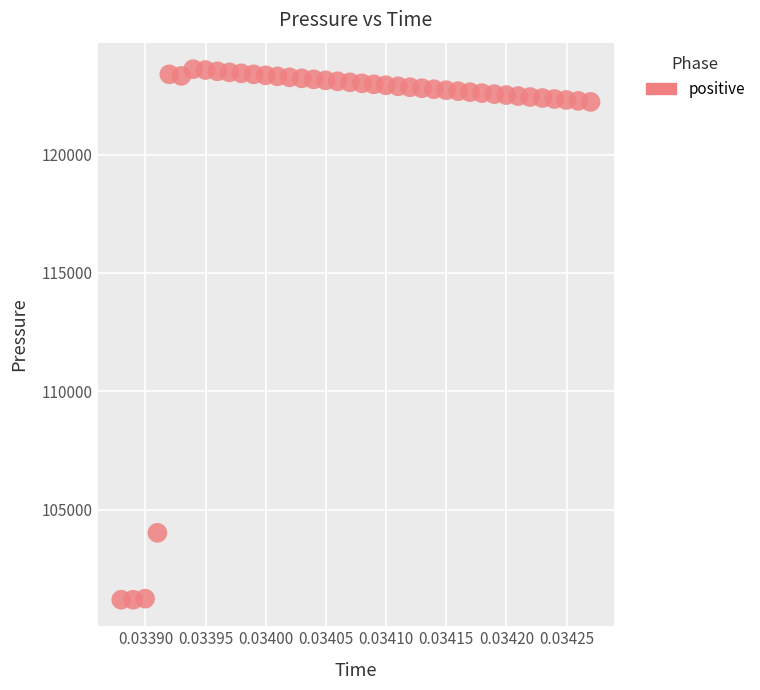

What Y value in the scatter plot is closest to 112403?

104025.5